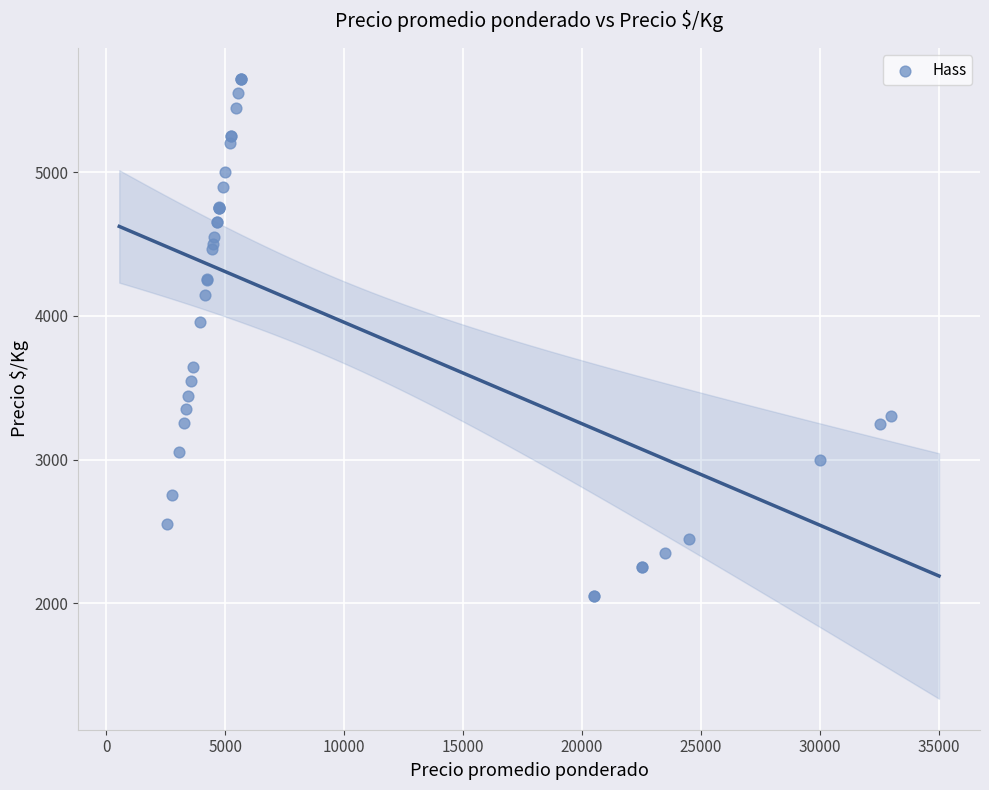

What Y value in the scatter plot is closest to 3850?

3956